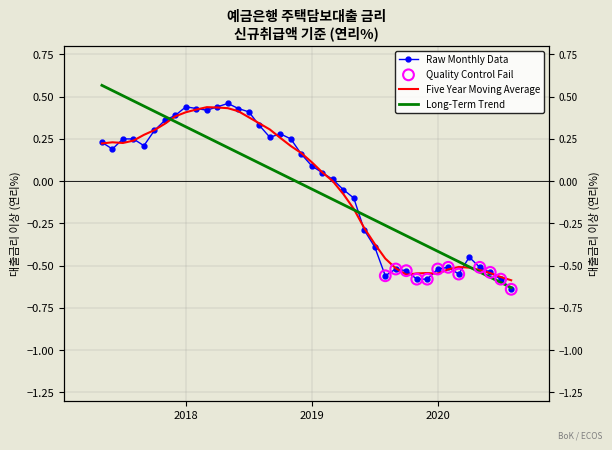

Between 201906 and 201708, which is larger?

201708